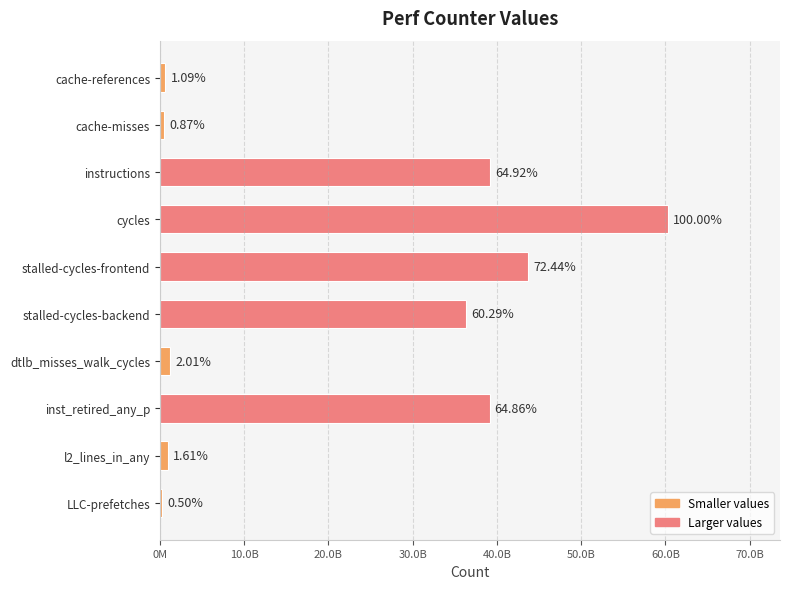

Are the bars horizontal?

Yes